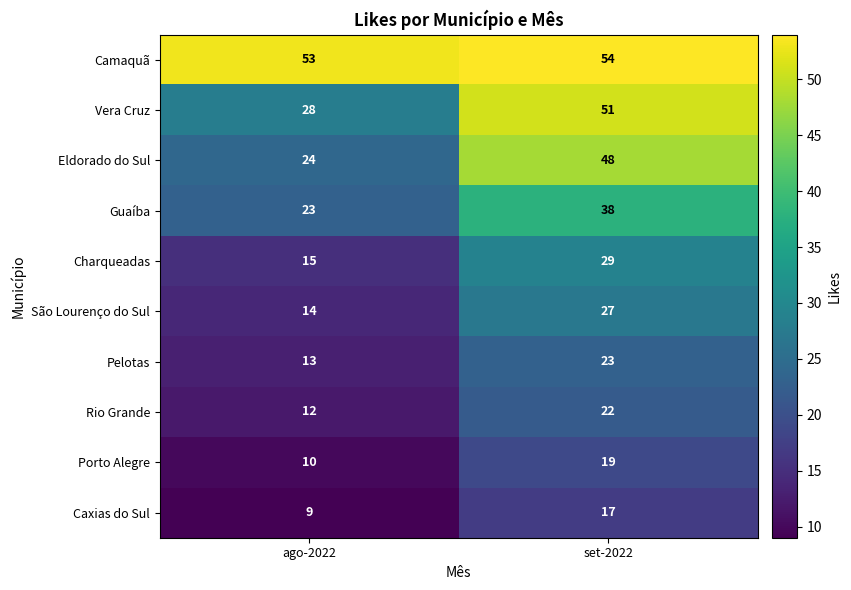

Which category has the highest value in the Porto Alegre series?

set-2022